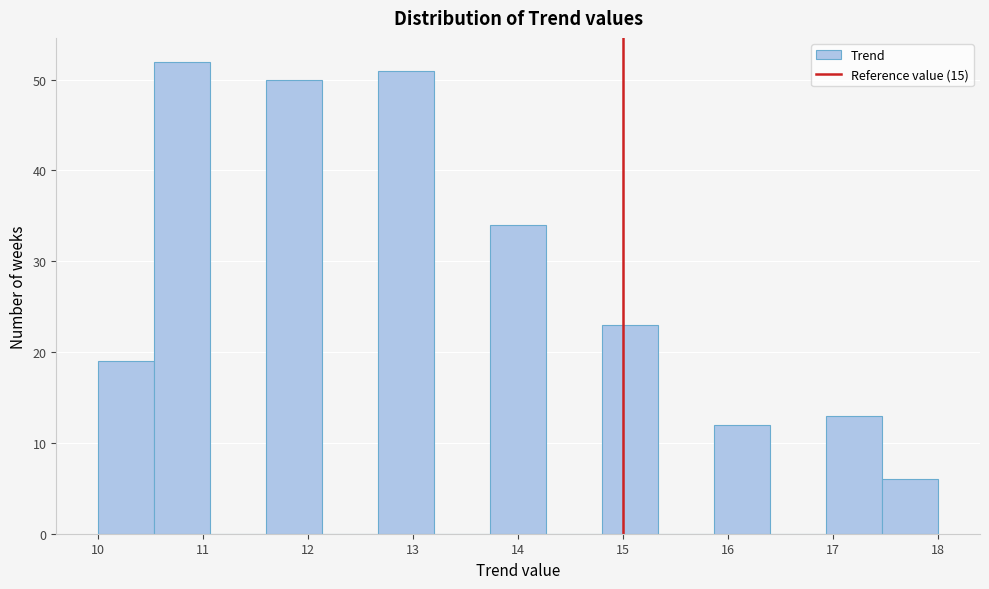

Reading left to right, list every bar in this chart as the range it spans on the x-axis followed by its height. Neither the bar edges nor the heights are printed on the chart, so give them approximately, as read against the axes.

10.0 to 10.5: 19
10.5 to 11.1: 52
11.1 to 11.6: 0
11.6 to 12.1: 50
12.1 to 12.7: 0
12.7 to 13.2: 51
13.2 to 13.7: 0
13.7 to 14.3: 34
14.3 to 14.8: 0
14.8 to 15.3: 23
15.3 to 15.9: 0
15.9 to 16.4: 12
16.4 to 16.9: 0
16.9 to 17.5: 13
17.5 to 18.0: 6